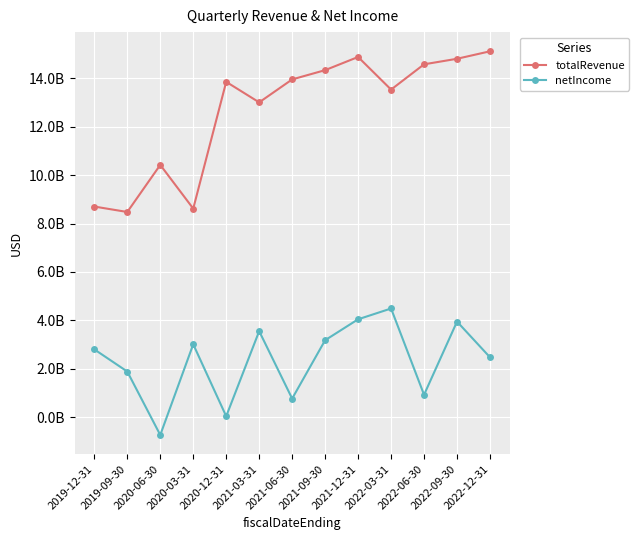

How many interior local peaks does the netIncome series have?

4